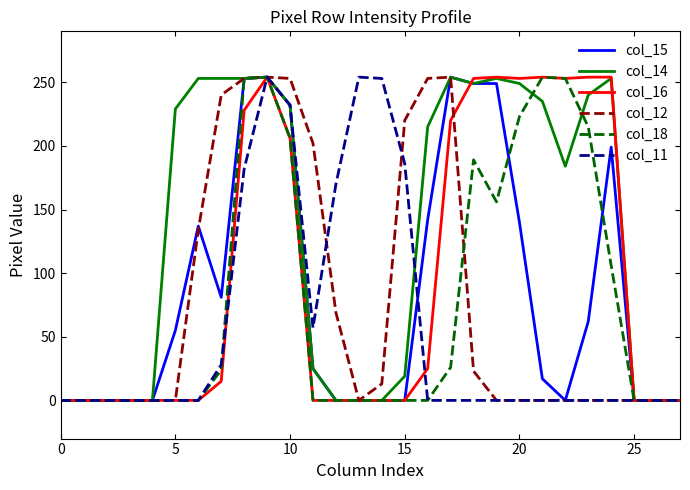

What is the greatest value displayed?

254